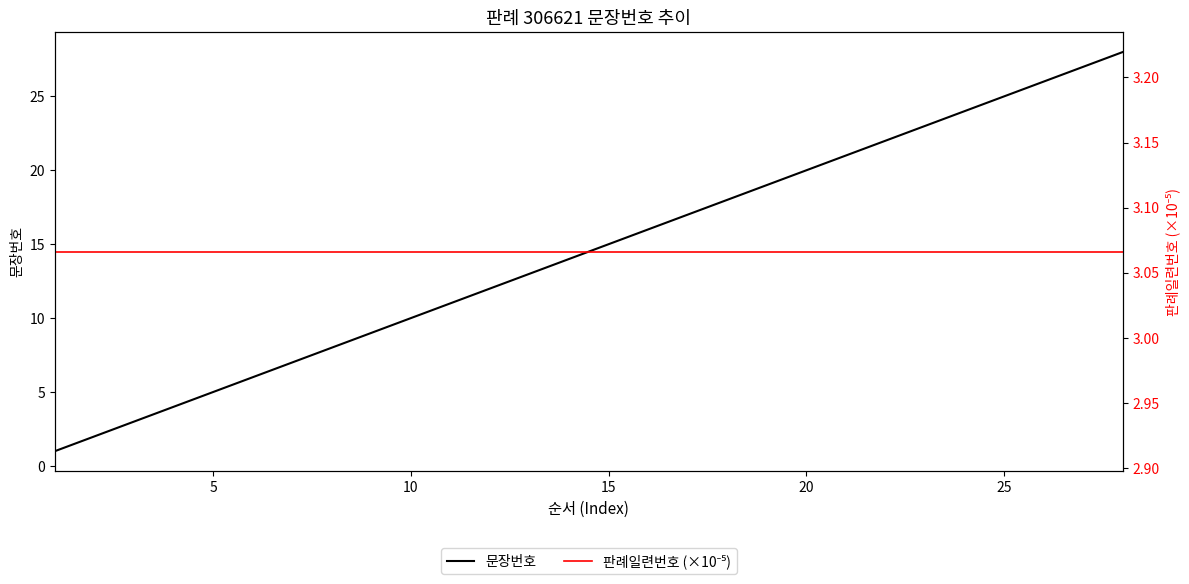

Reading left to right, what are all the values shown in this chart?

문장번호: 1.0	2.0	3.0	4.0	5.0	6.0	7.0	8.0	9.0	10.0	11.0	12.0	13.0	14.0	15.0	16.0	17.0	18.0	19.0	20.0	21.0	22.0	23.0	24.0	25.0	26.0	27.0	28.0
판례일련번호 (×10⁻⁵): 3.1	3.1	3.1	3.1	3.1	3.1	3.1	3.1	3.1	3.1	3.1	3.1	3.1	3.1	3.1	3.1	3.1	3.1	3.1	3.1	3.1	3.1	3.1	3.1	3.1	3.1	3.1	3.1